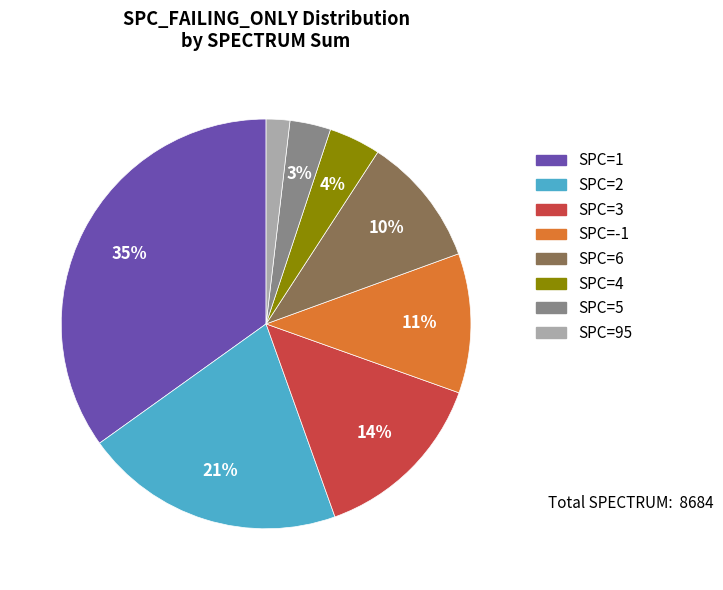

Is there a majority slice in this chart?

No